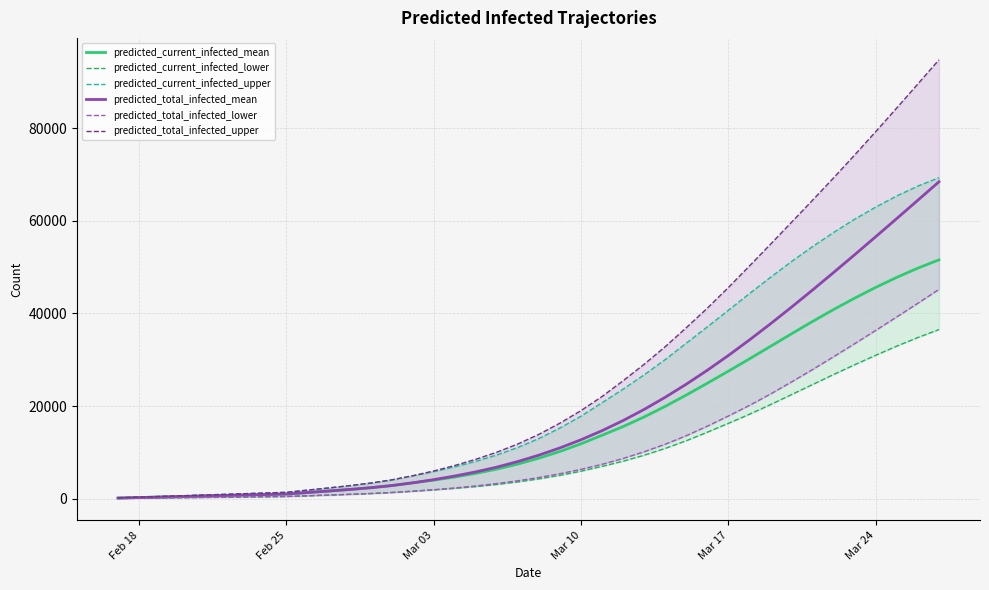

The predicted_current_infected_upper series shows 17067 at 39. True or false?

False